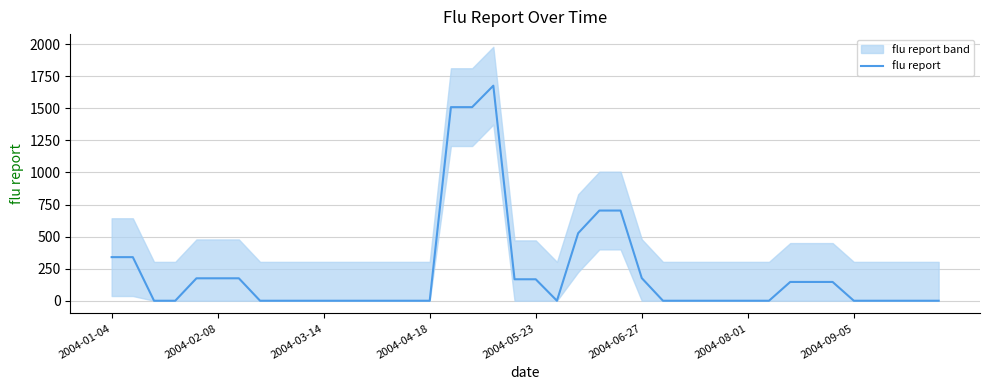

What is the ratio of the value at 22 to the value at 34?

3.6